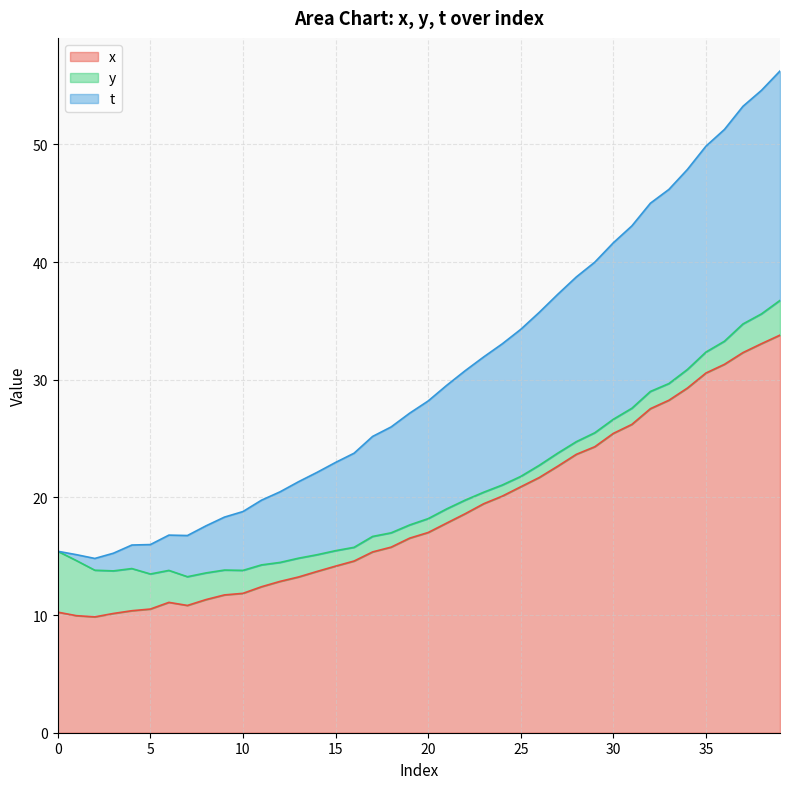

True or false: t has a value of 60.8 at 25.

False